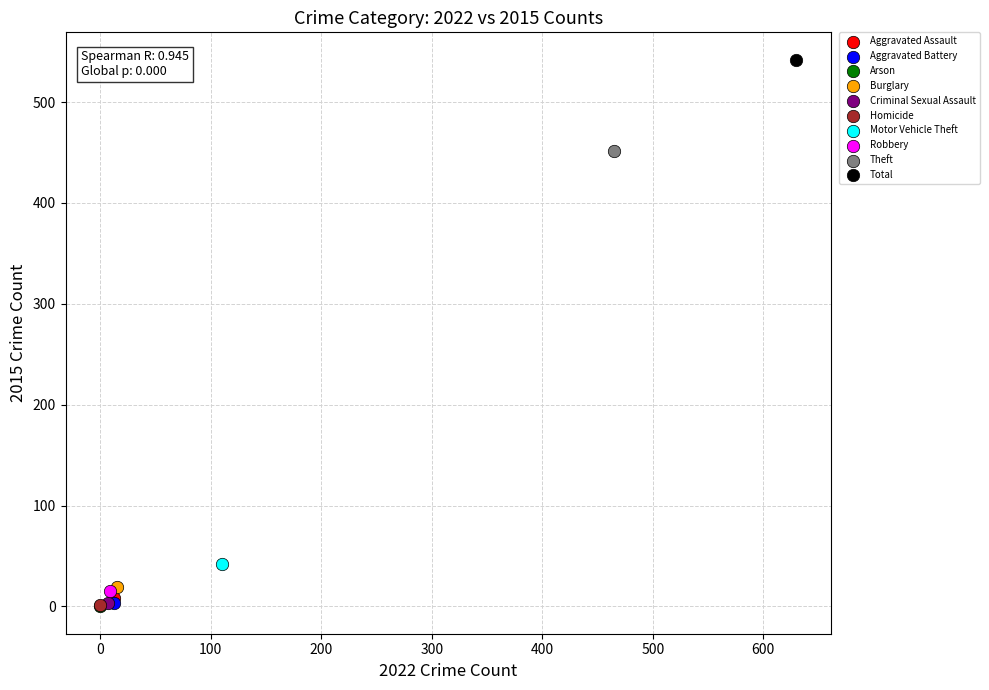

What are all the series names shown in the legend?

Aggravated Assault, Aggravated Battery, Arson, Burglary, Criminal Sexual Assault, Homicide, Motor Vehicle Theft, Robbery, Theft, Total